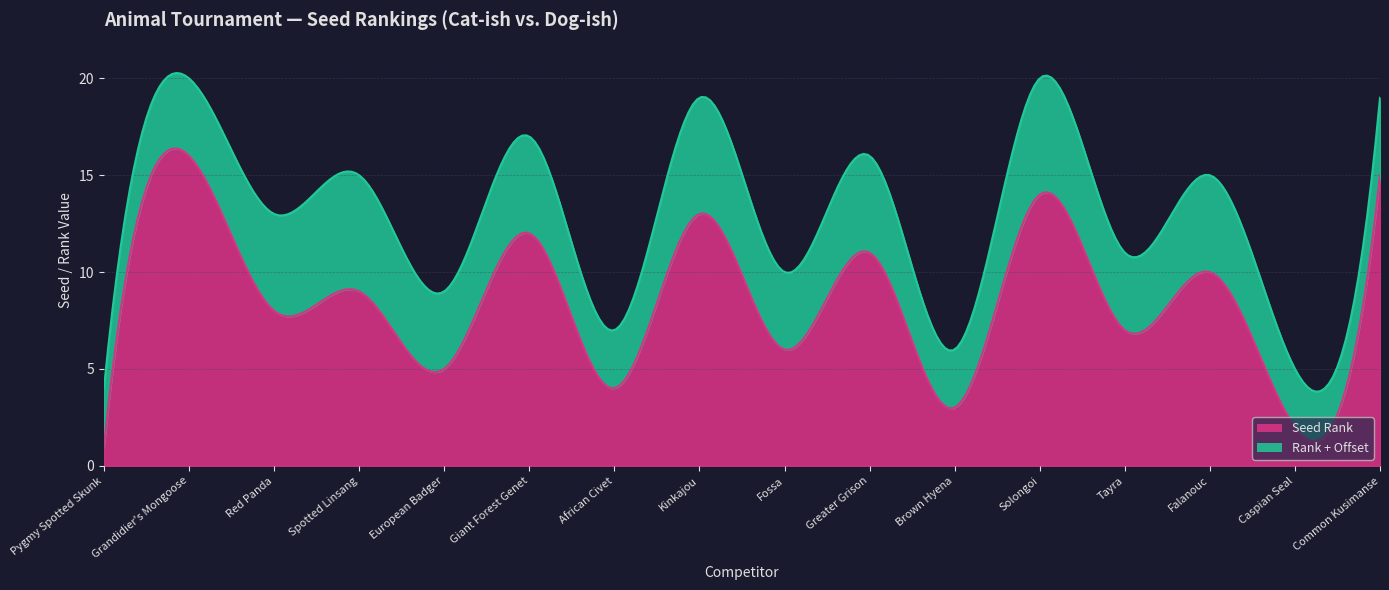

What is the lowest value of the Seed Rank series?

1.0